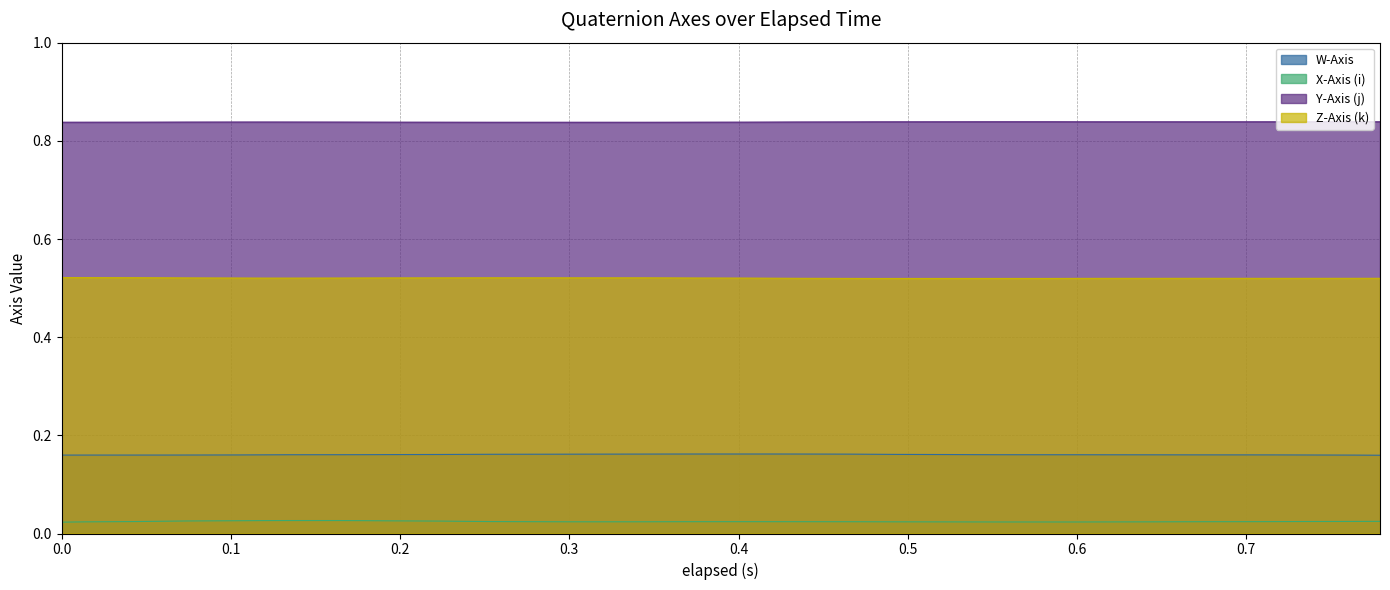

Which category has the lowest value in the Z-Axis (k) series?

0.479